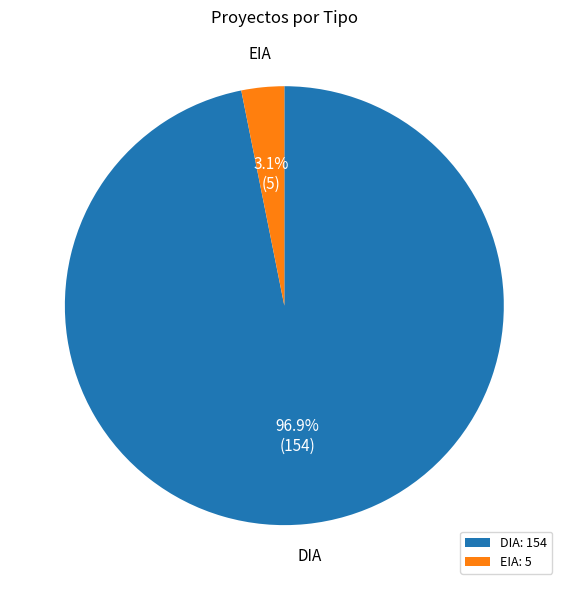

Which has a higher value, DIA or EIA?

DIA